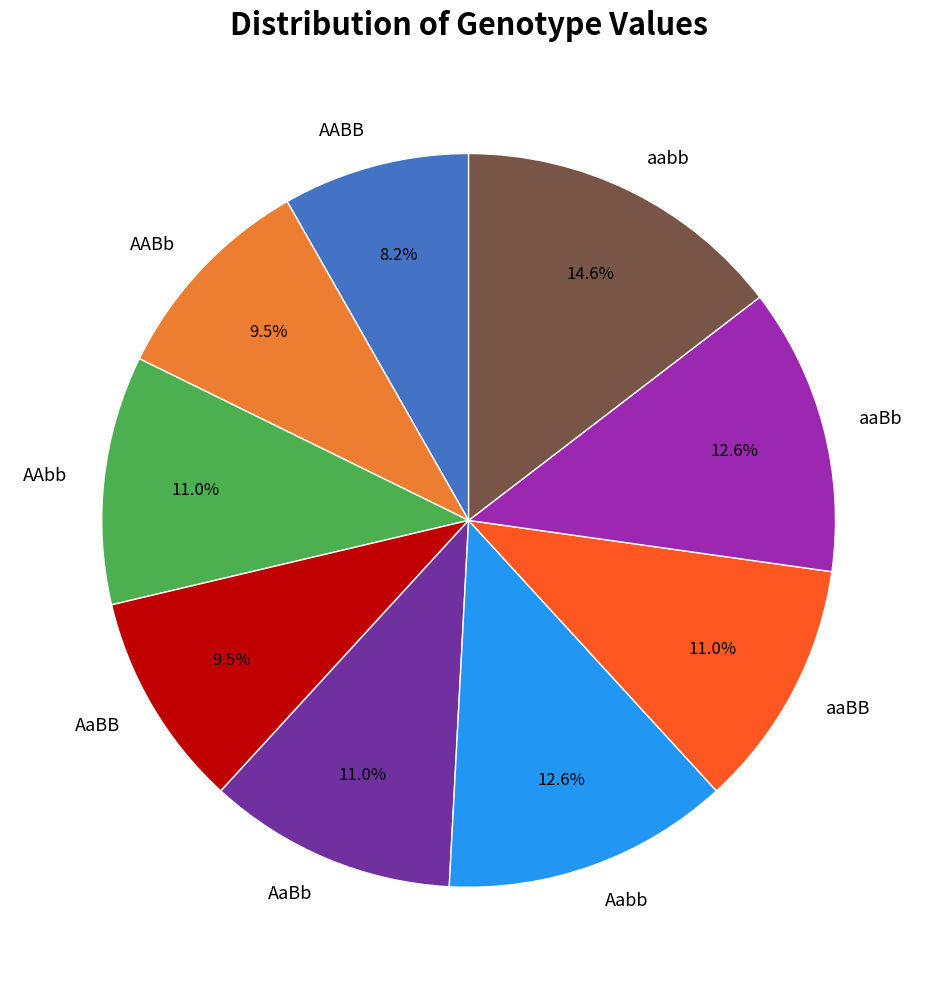

Does any single category account for the majority?

No